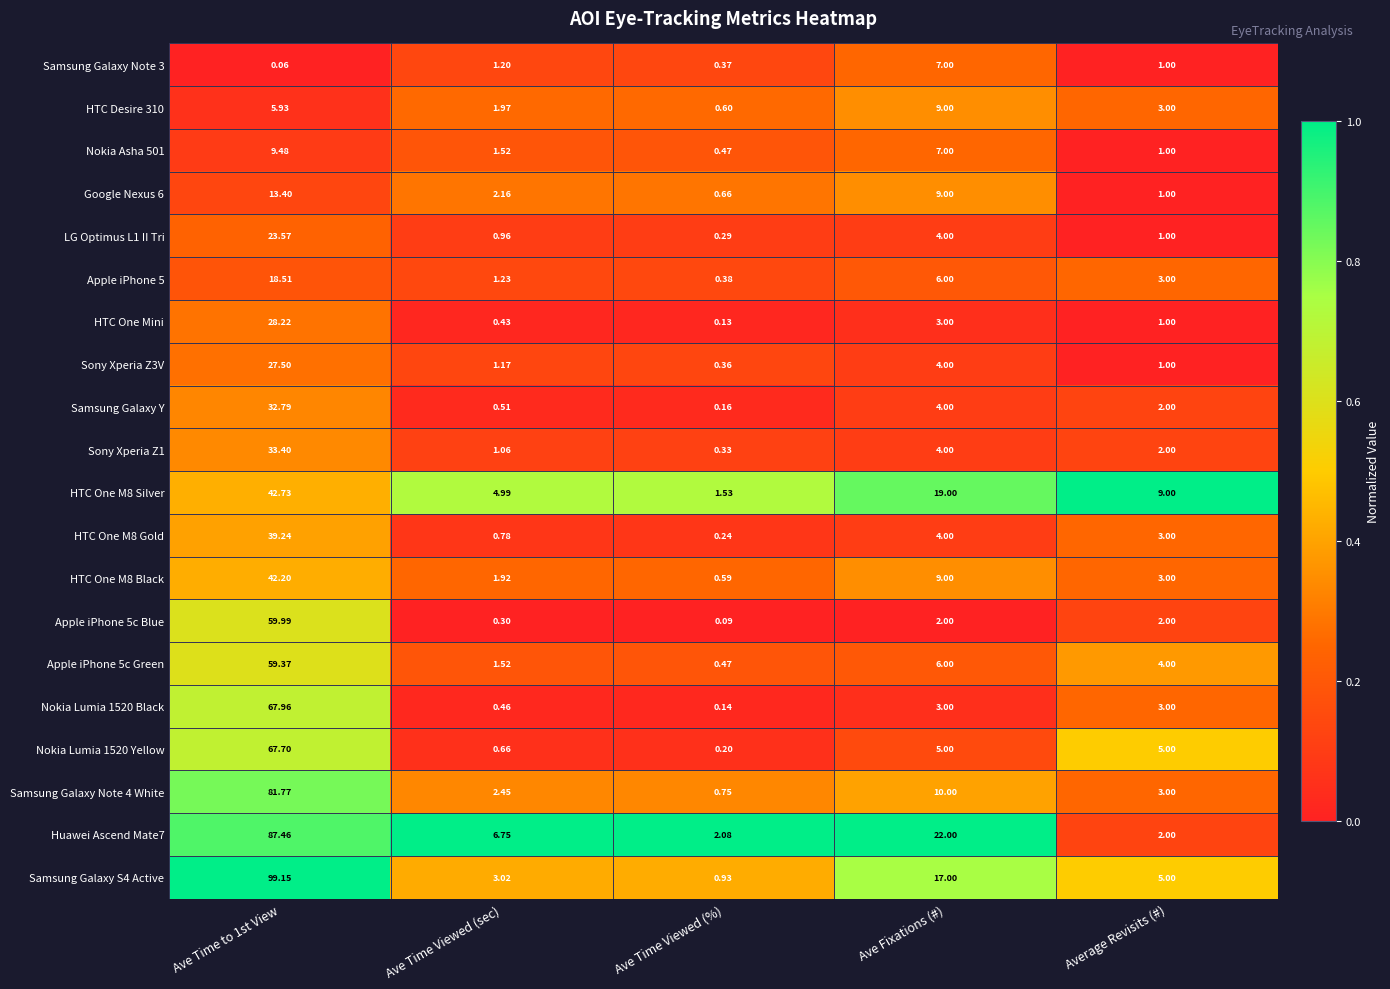

Which category has the highest value across all series?

Ave Time to 1st View